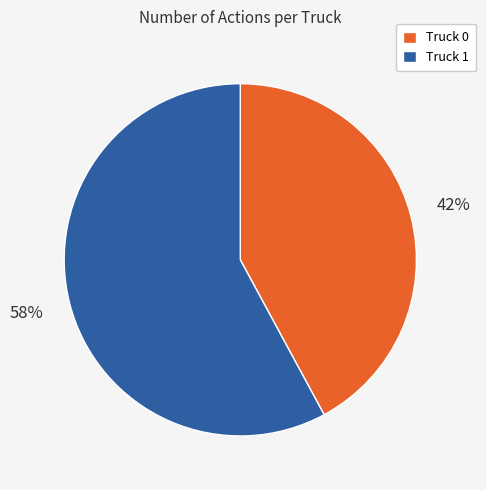

Which category accounts for the majority?

Truck 1